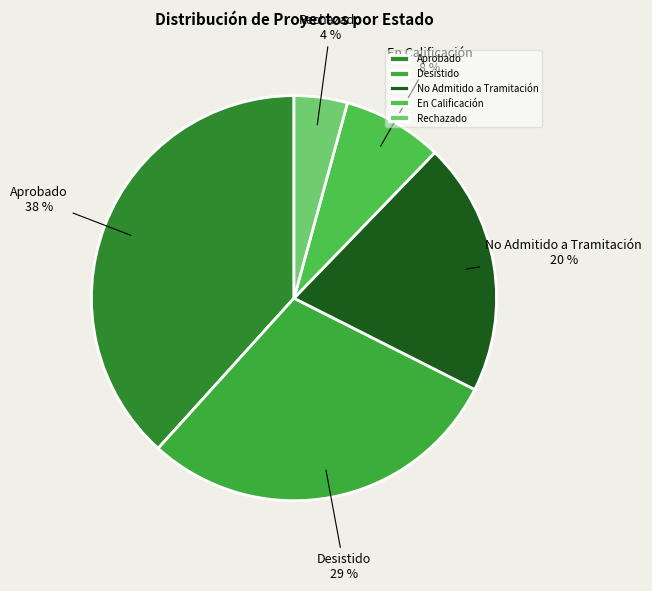

To the nearest percent, what percentage of the pie is Desistido?

29%